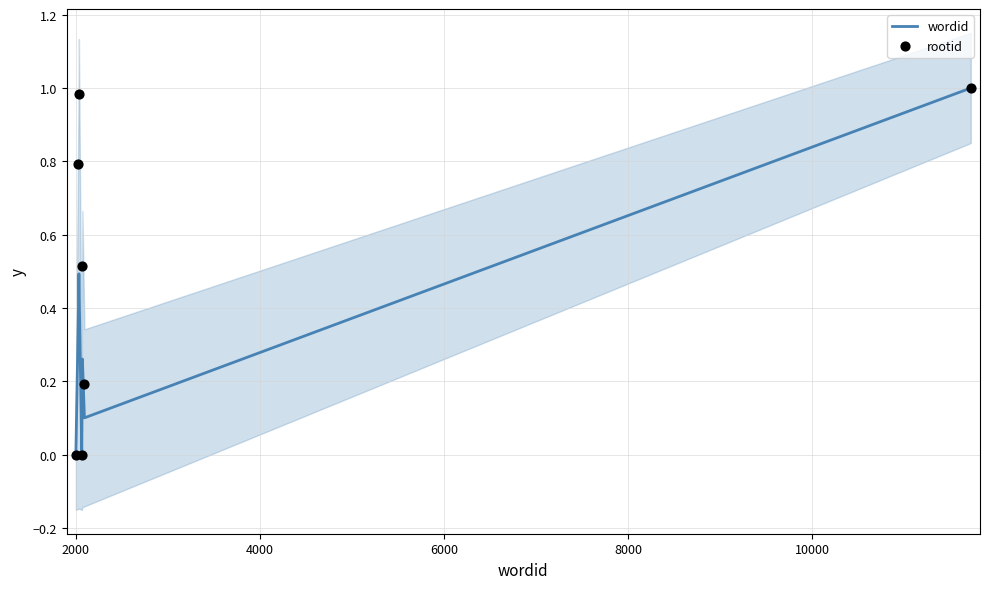

Which series contains the highest Y value?

wordid